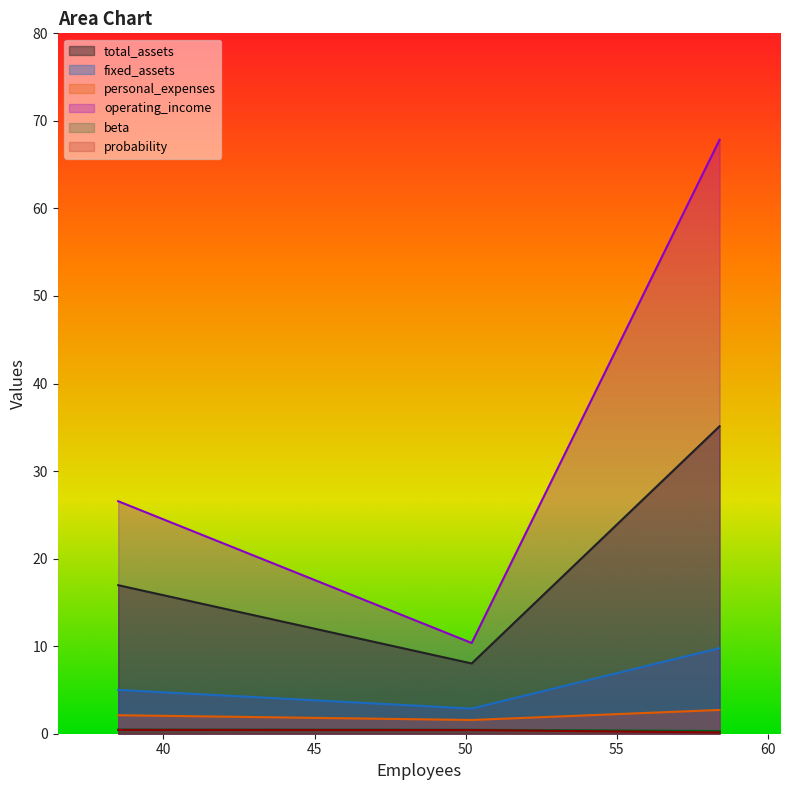

Reading left to right, list all the values displayed in this chart.

total_assets: 38.50091321332413=17.0	50.20236053511705=8.0	58.40909617625763=35.1
fixed_assets: 38.50091321332413=5.0	50.20236053511705=2.9	58.40909617625763=9.8
personal_expenses: 38.50091321332413=2.1	50.20236053511705=1.6	58.40909617625763=2.7
operating_income: 38.50091321332413=26.6	50.20236053511705=10.4	58.40909617625763=67.8
beta: 38.50091321332413=0.5	50.20236053511705=0.5	58.40909617625763=0.3
probability: 38.50091321332413=0.4	50.20236053511705=0.4	58.40909617625763=0.1